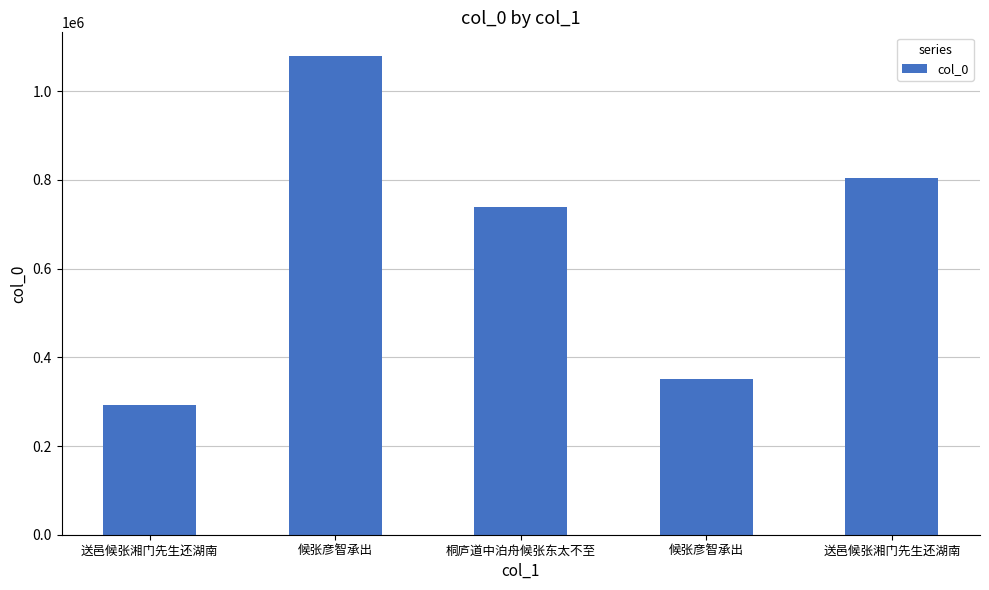

Reading right to left, extract all data points from this chart.

送邑候张湘门先生还湖南=804851	候张彦智承出=352069	桐庐道中泊舟候张东太不至=739030	候张彦智承出=1078731	送邑候张湘门先生还湖南=293375